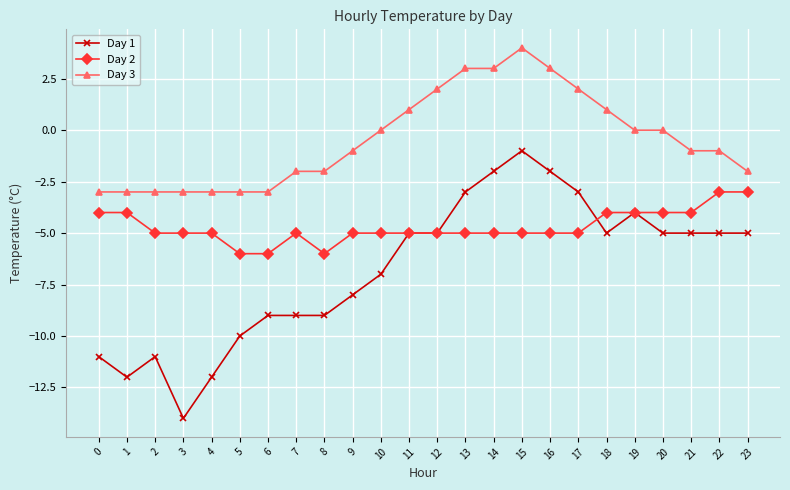

True or false: Day 3 has more than 0 interior local peaks.

True